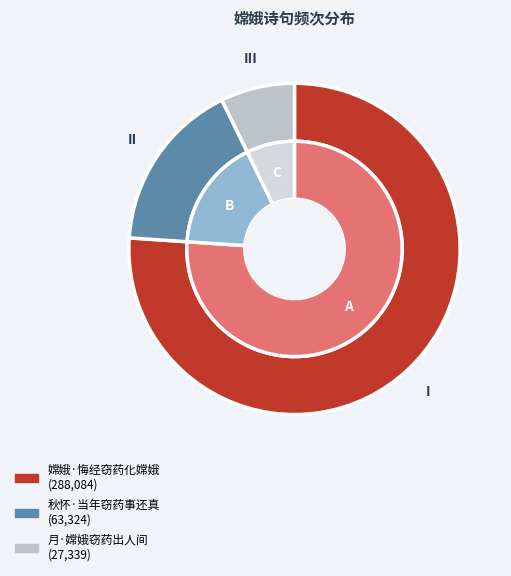

How many segments does this pie chart have?

3